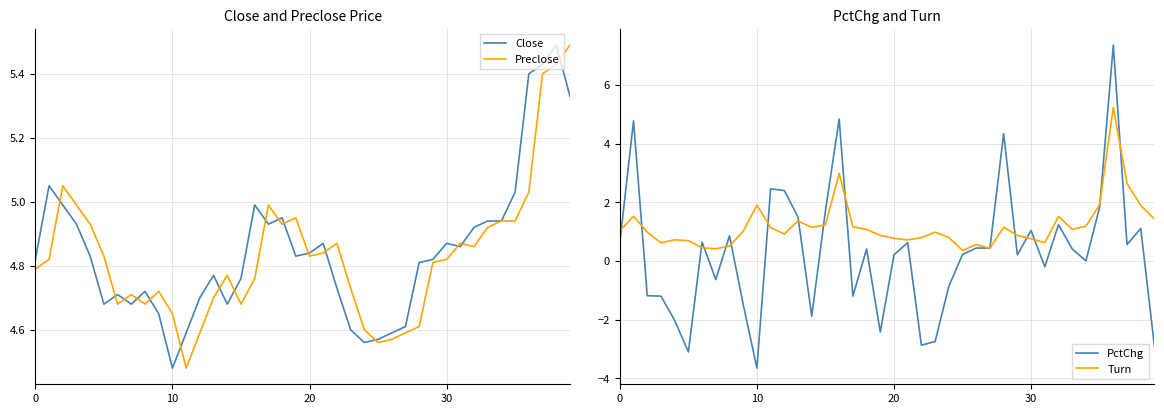

In Close, how many points are lower than both neighbors (excluding endpoints)?

8